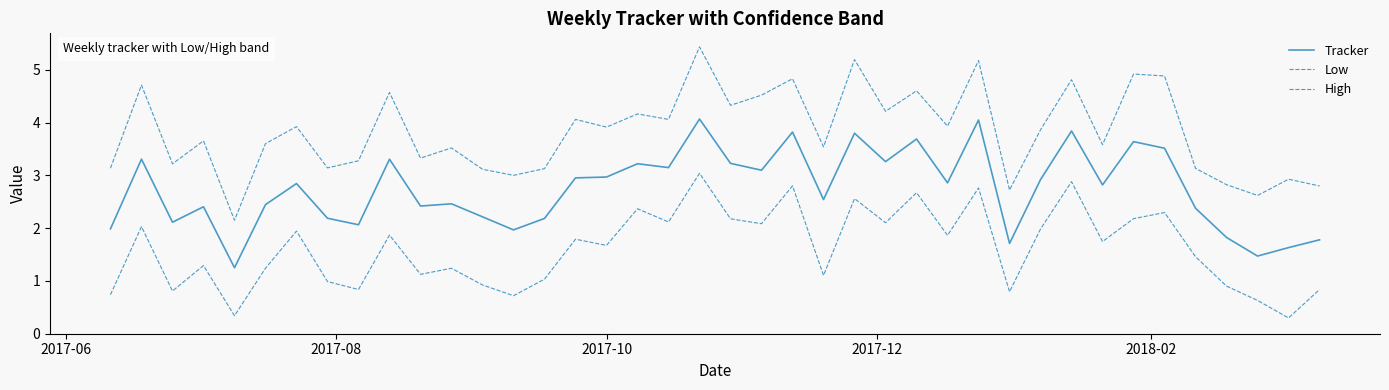

Is this an area chart (filled region under the line)?

No